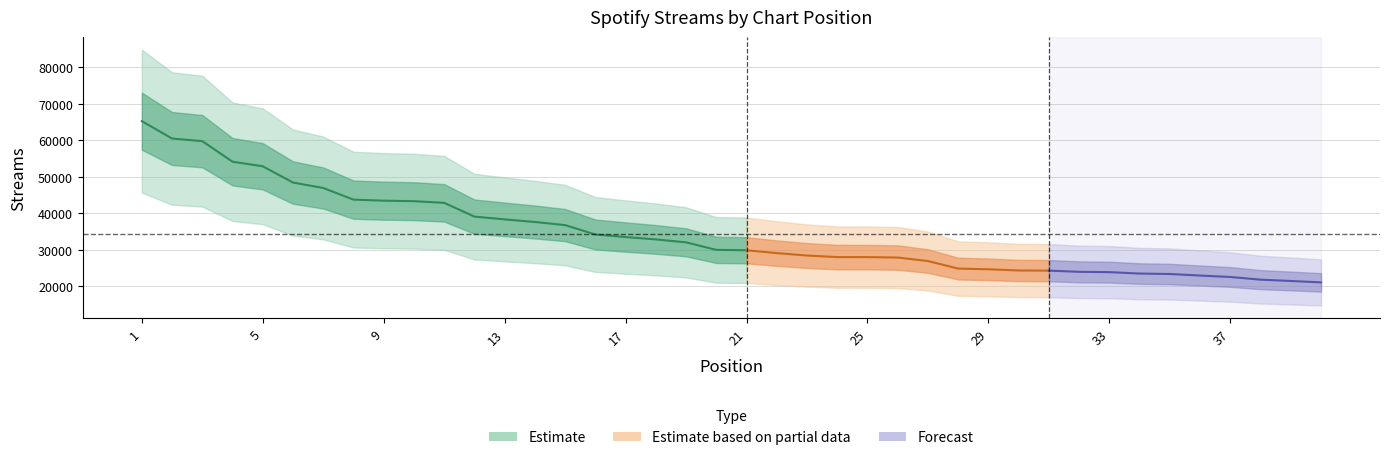

Is it true that the value at 25 is 12961?

False